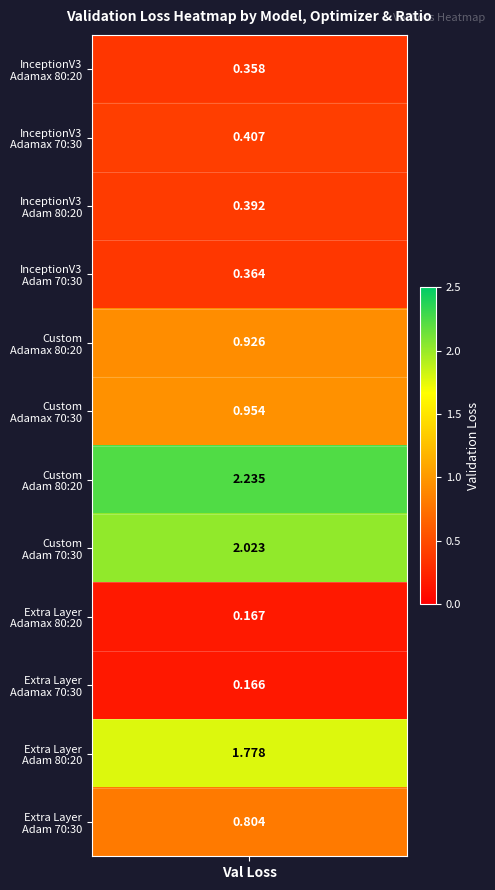

Between 8 and 6, which is larger?

6